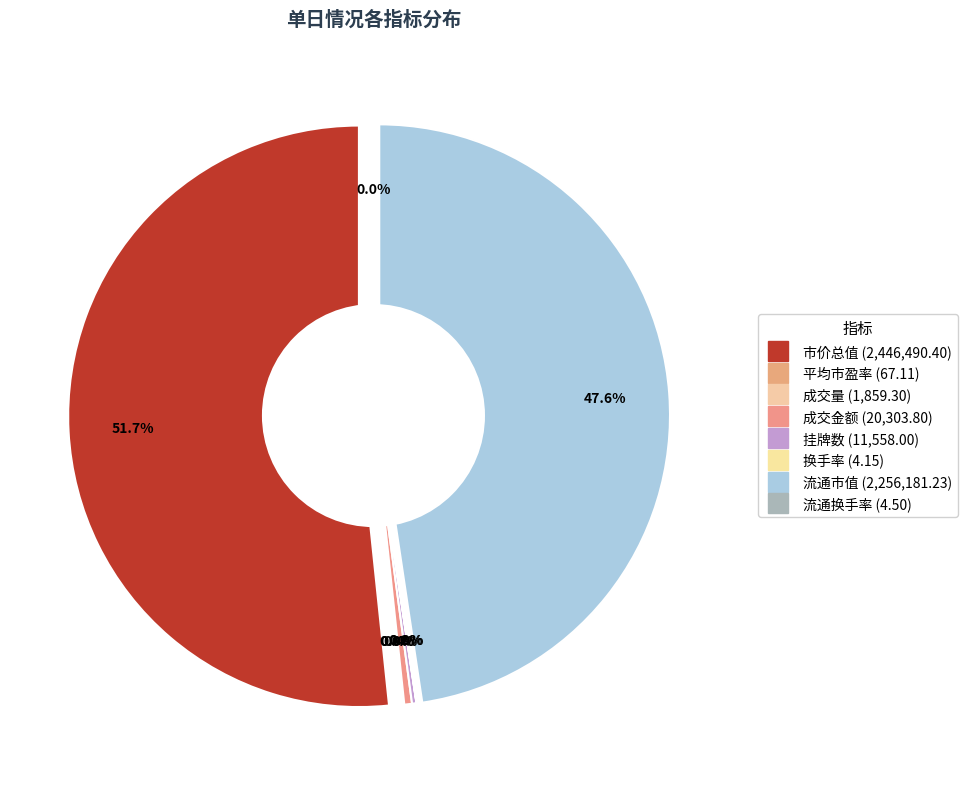

How many slices are in this pie chart?

8